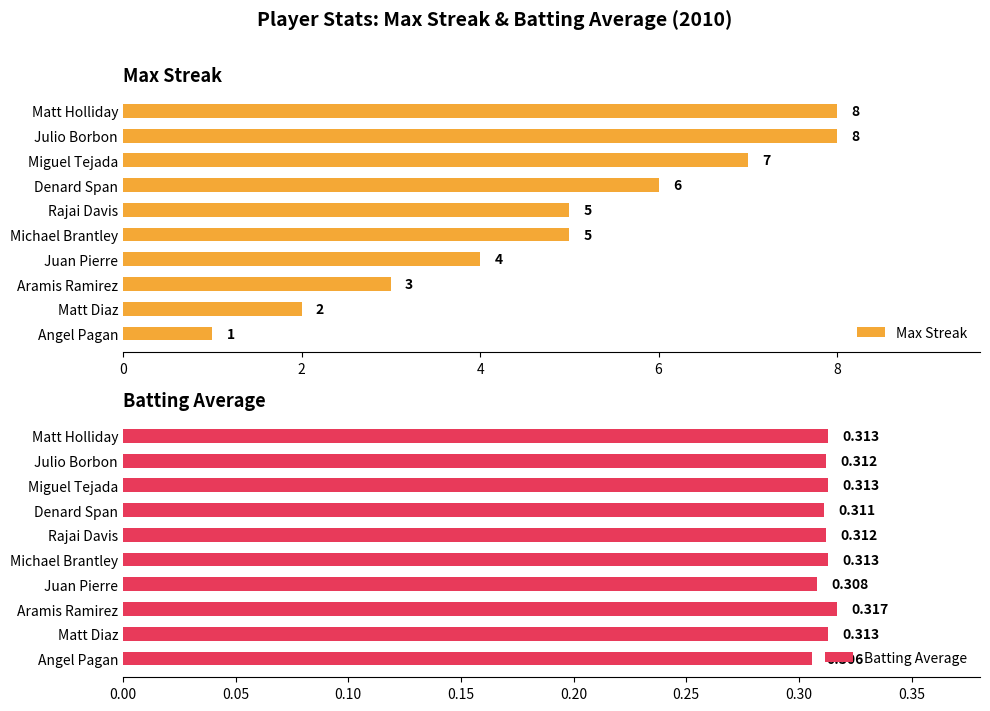

How many Max Streak values are between 3 and 7?

6